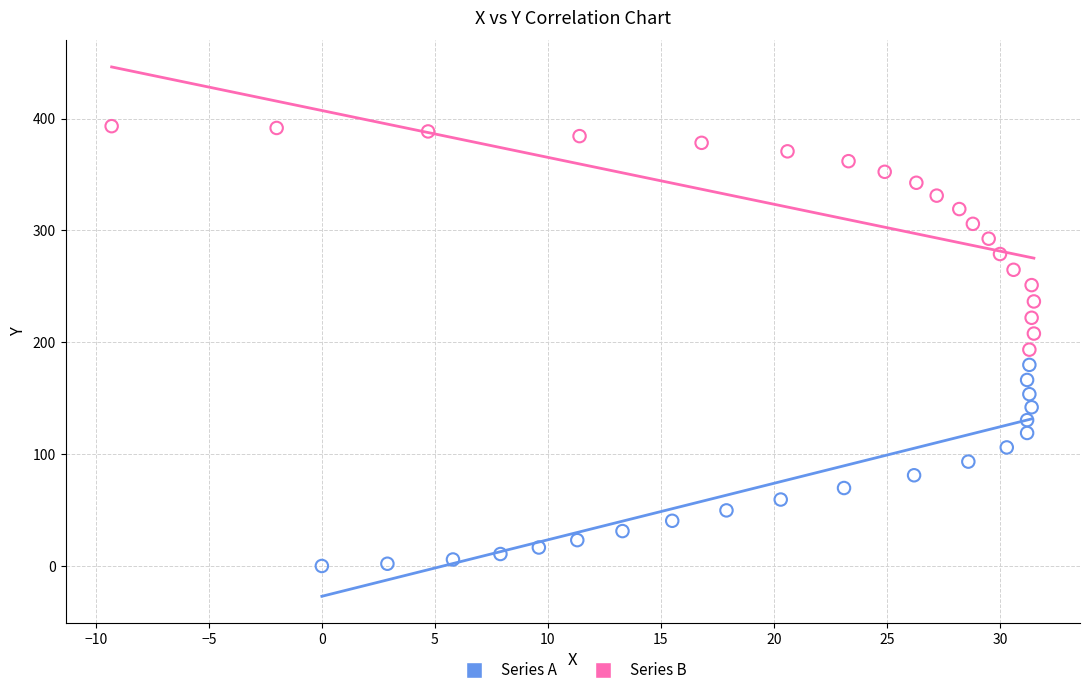

What are all the series names shown in the legend?

Series A, Series B